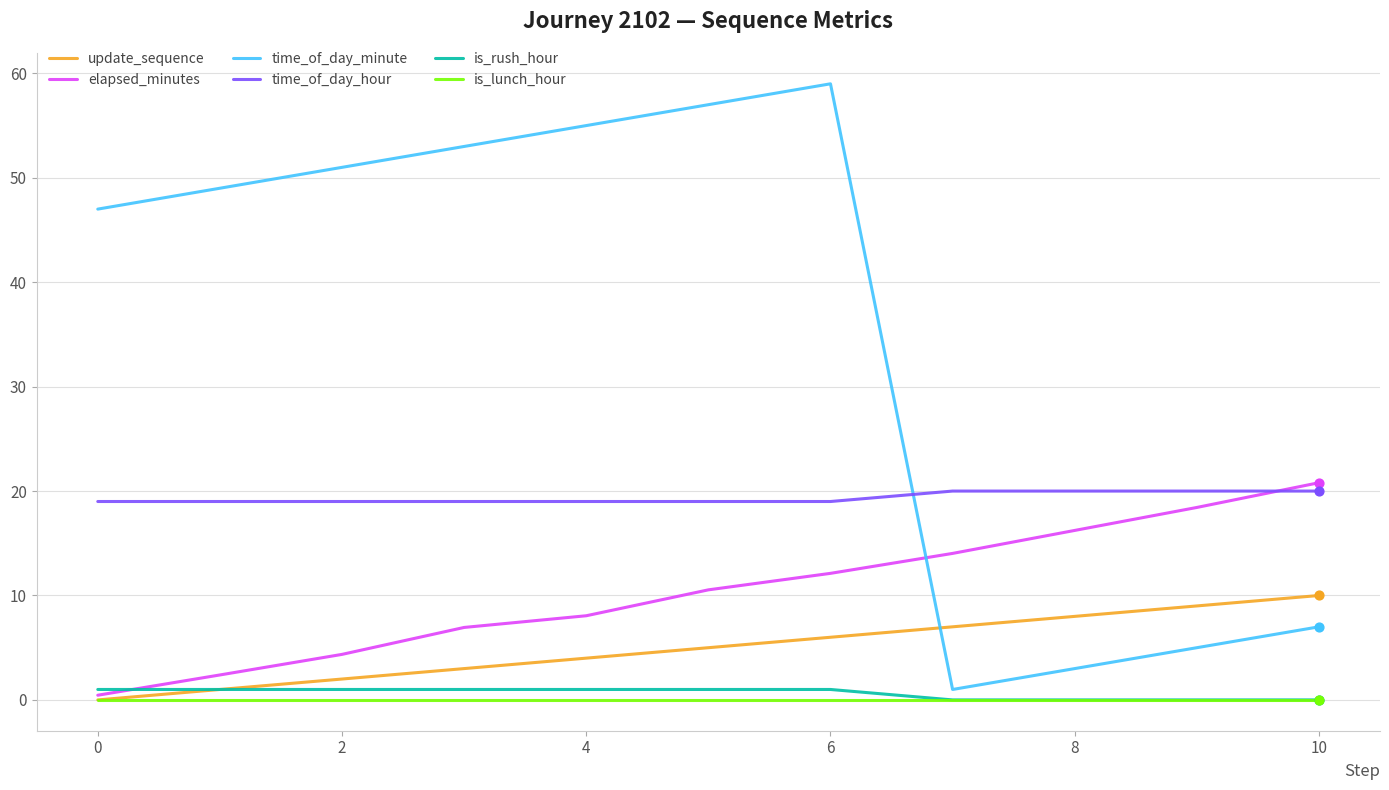

Which series has the largest total across all categories?

time_of_day_minute